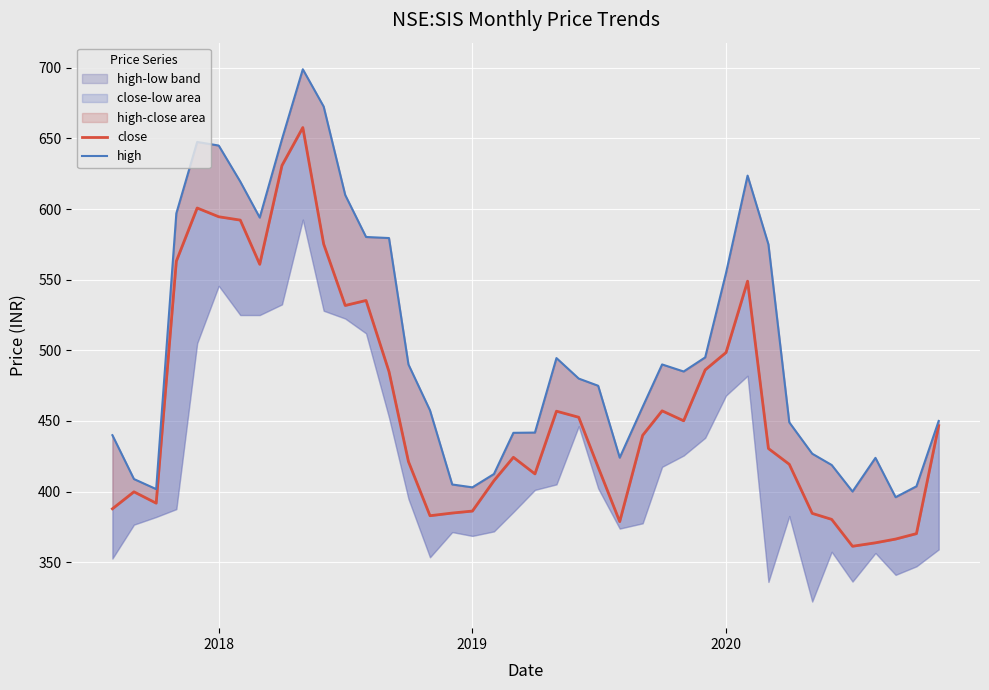

What is the difference between the second highest and minimum values in the high series?

276.6